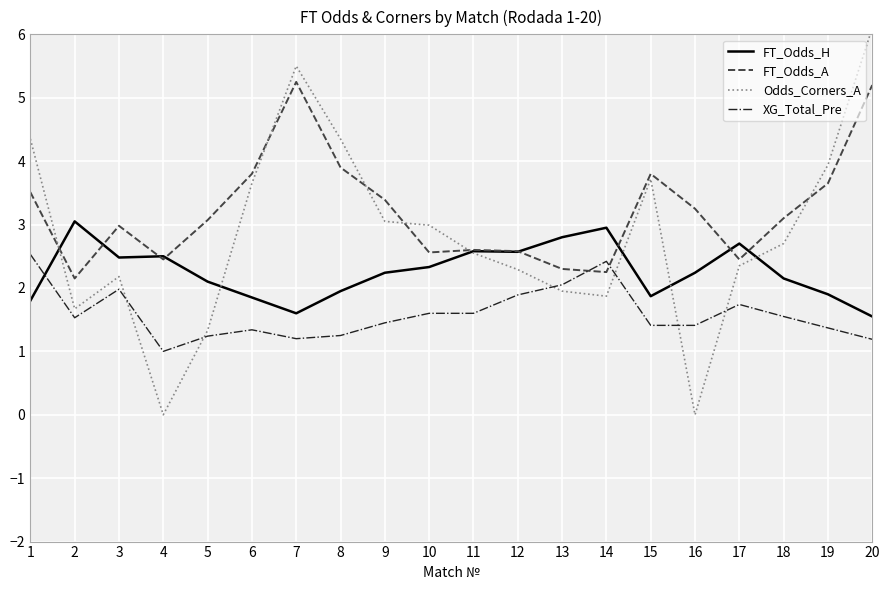

True or false: Odds_Corners_A has a value of 4.0 at 18.

False